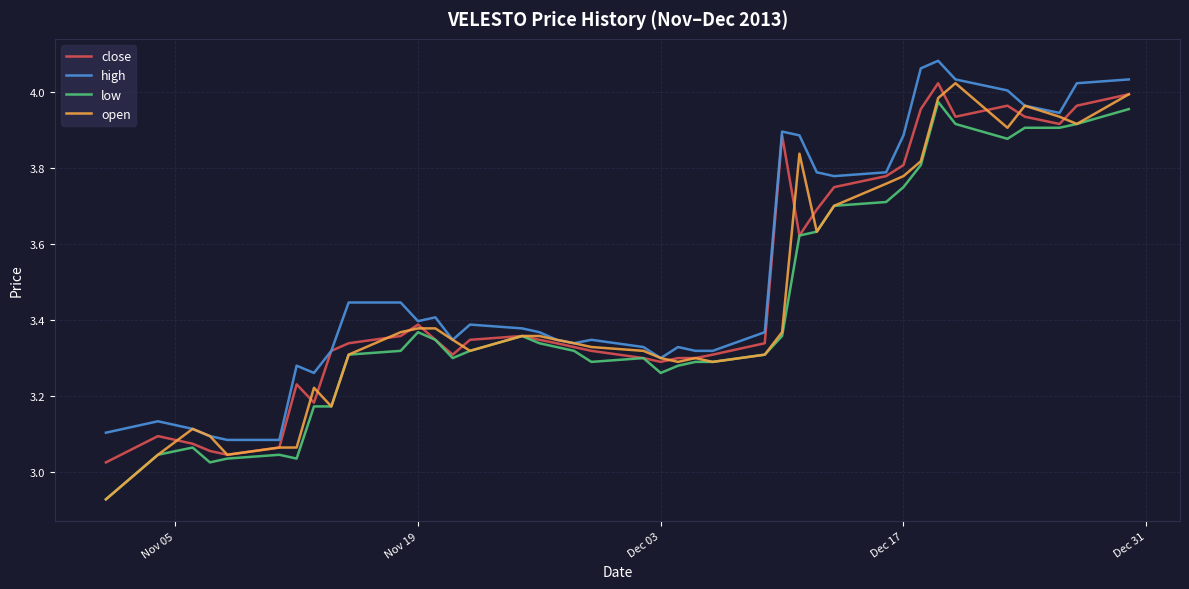

What is the sum of all high values?

140.8